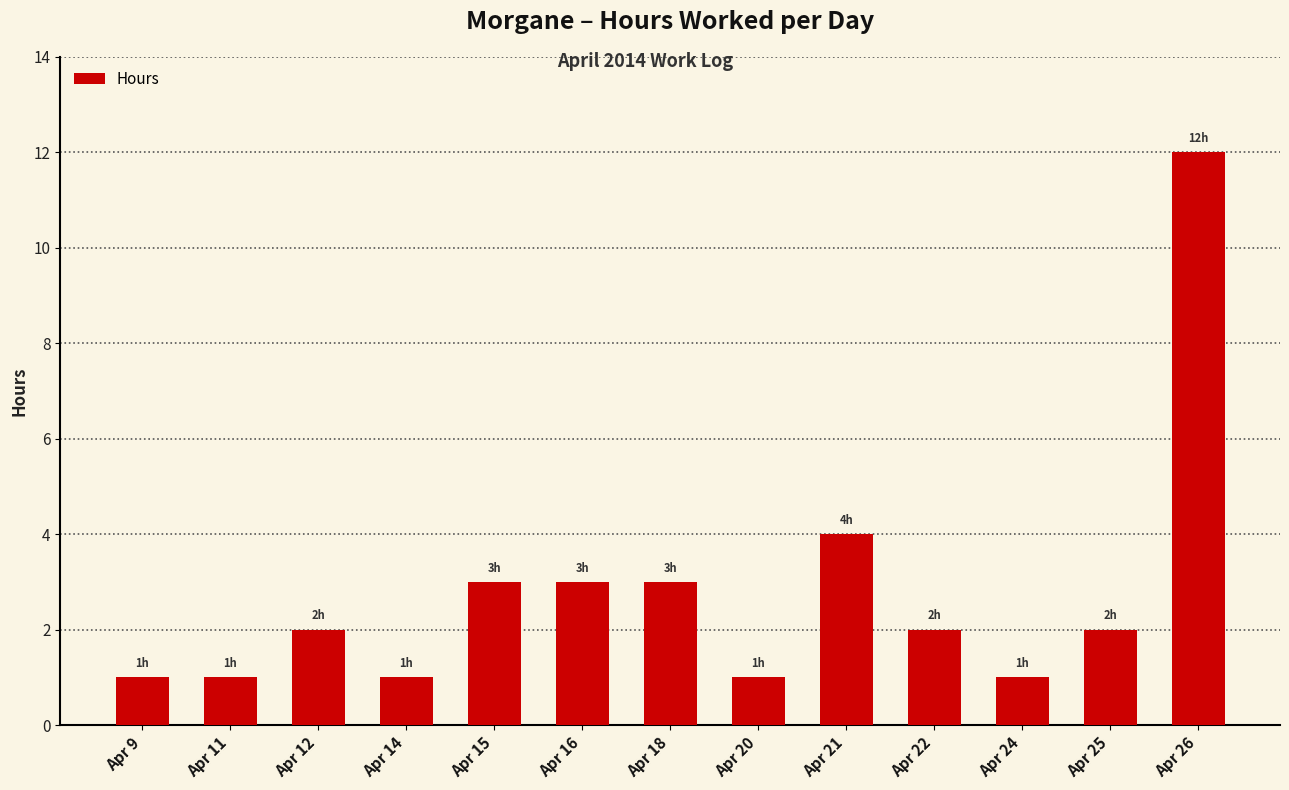

Read the value at Apr 16, to the nearest 5.

5